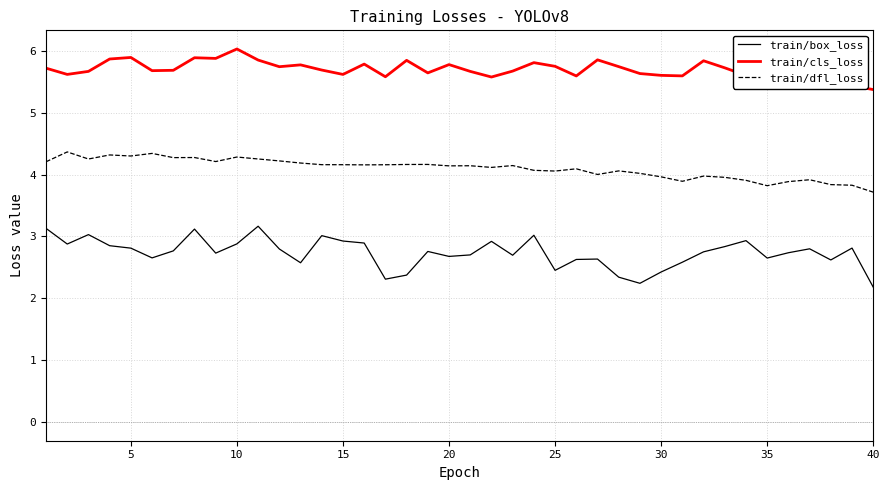

What is the highest value of the train/box_loss series?

3.2